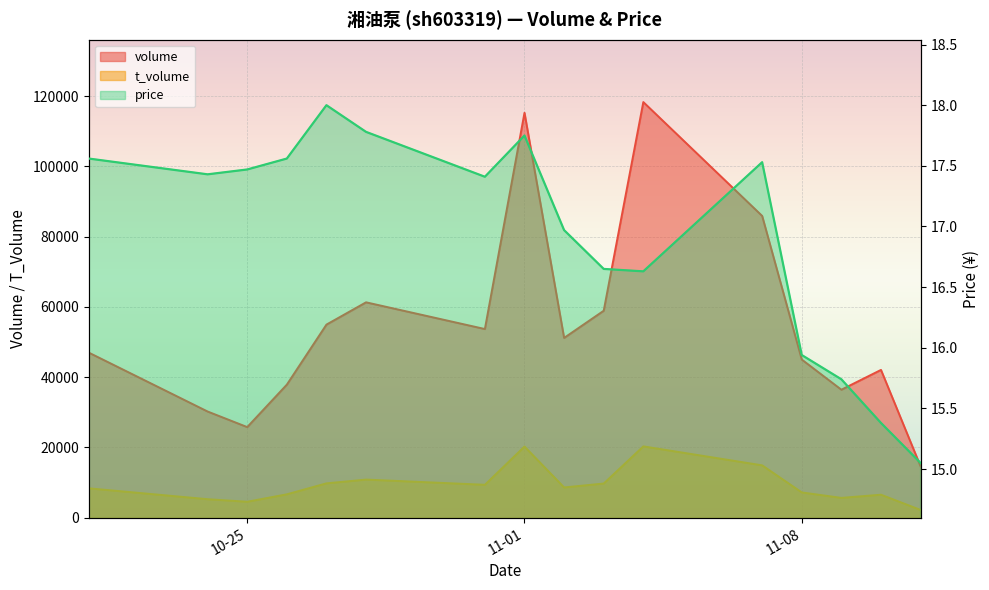

What is the sum of all volume values?

878861.0